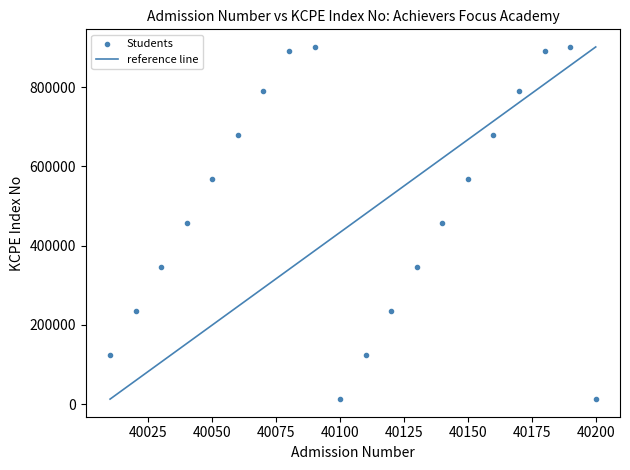

What is the range of X values (max minus min)?

190